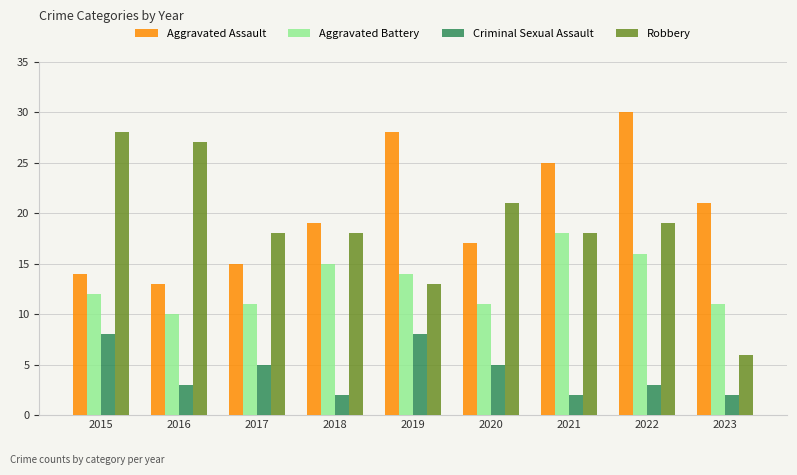

What is the difference between the second highest and second lowest values in the Criminal Sexual Assault series?

6